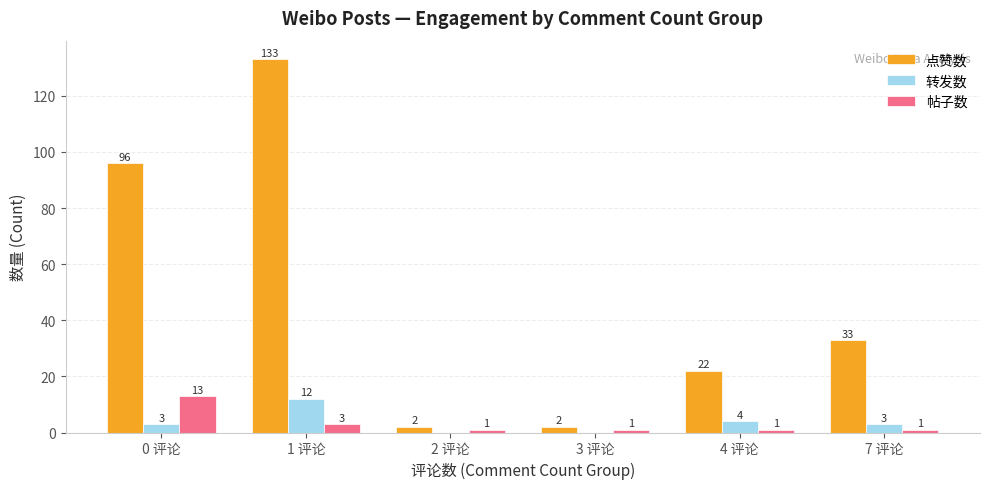

What is the difference between the 点赞数 values at 1 评论 and 0 评论?

37